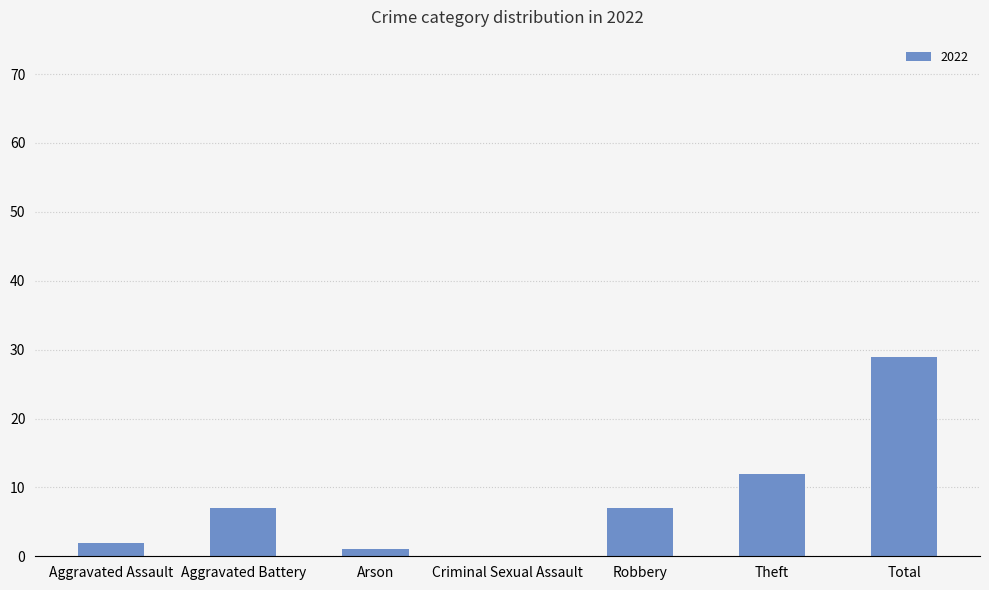

Reading left to right, extract all data points from this chart.

Aggravated Assault=2	Aggravated Battery=7	Arson=1	Criminal Sexual Assault=0	Robbery=7	Theft=12	Total=29